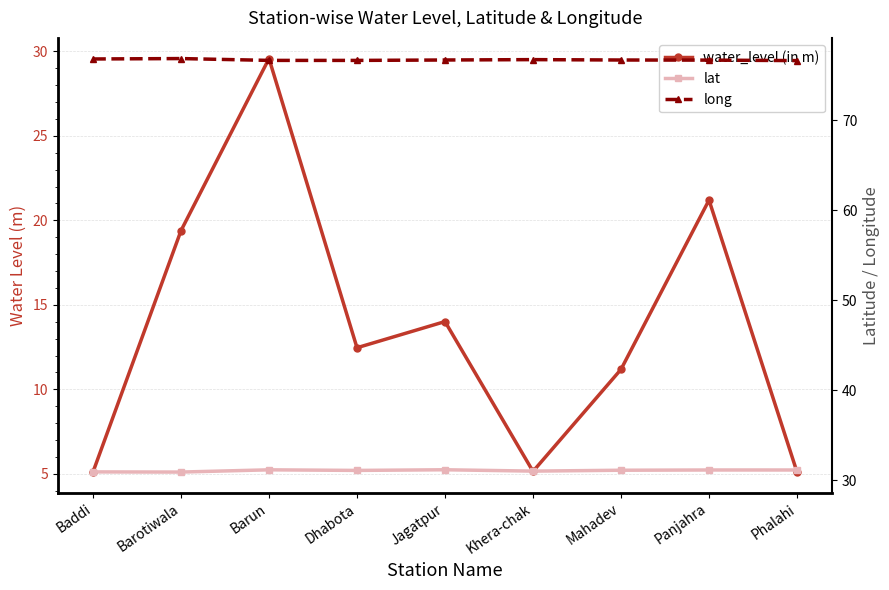

What is the spread (max minus min) of values at Khera-chak?

71.6